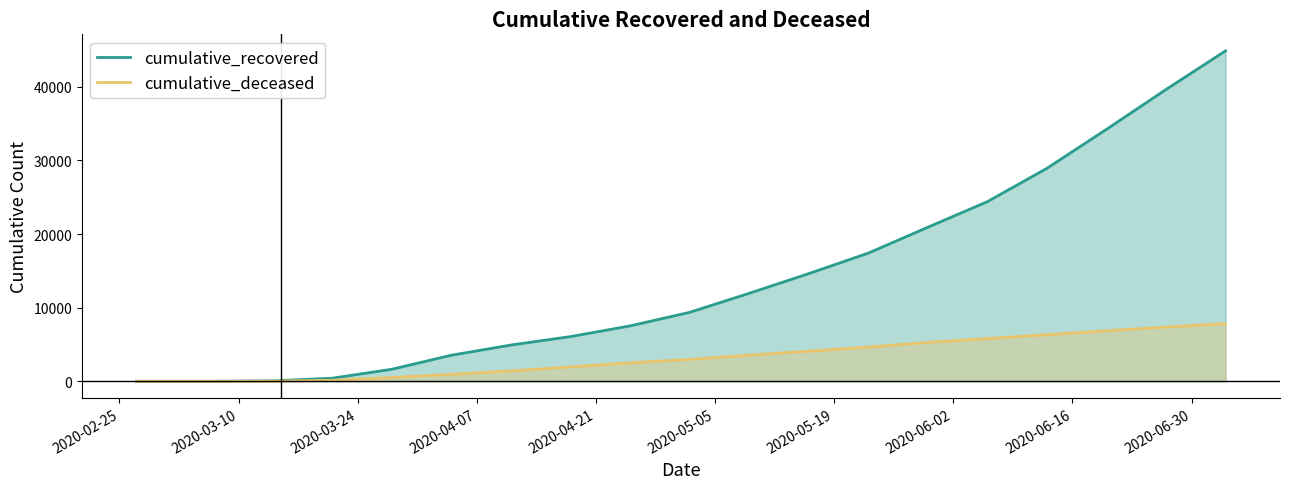

What is the difference between the maximum and minimum values in the cumulative_deceased series?

7839